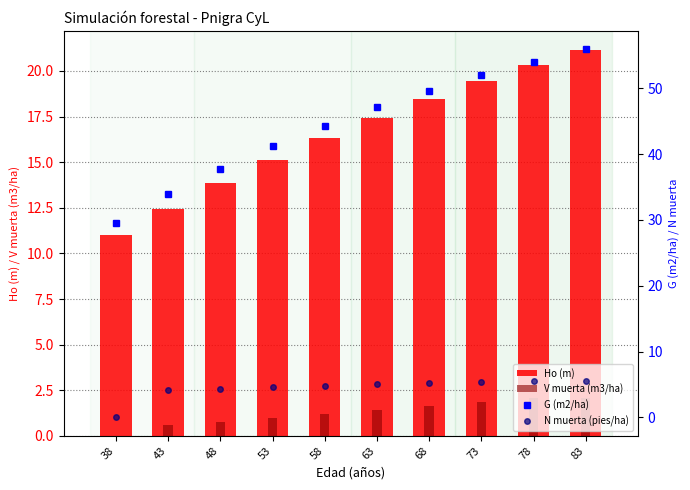

Is it true that N muerta (pies/ha) equals 5.6 at 83?

True